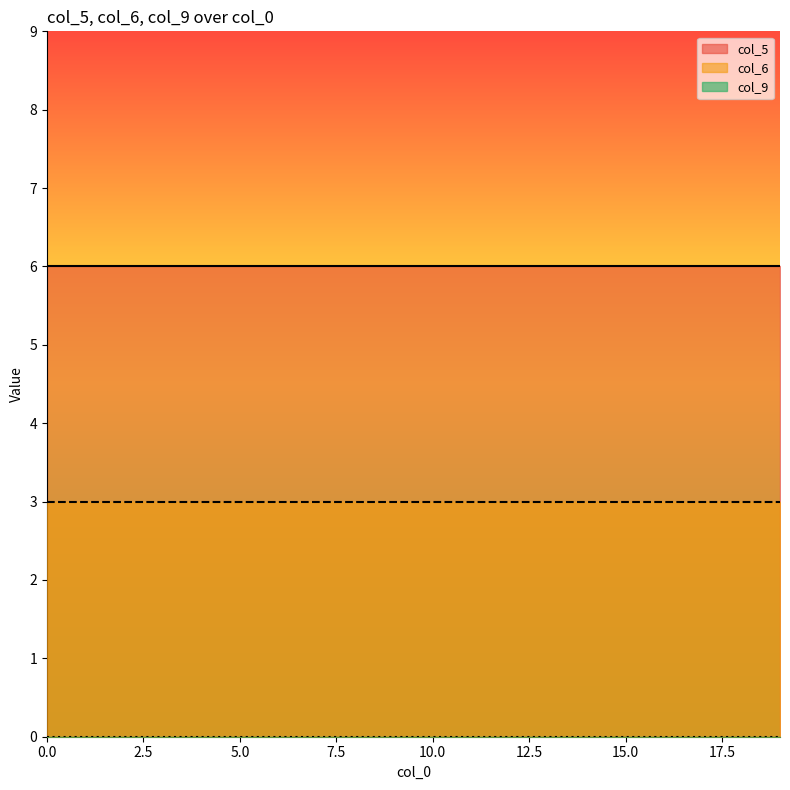

How many lines are shown in the chart?

3